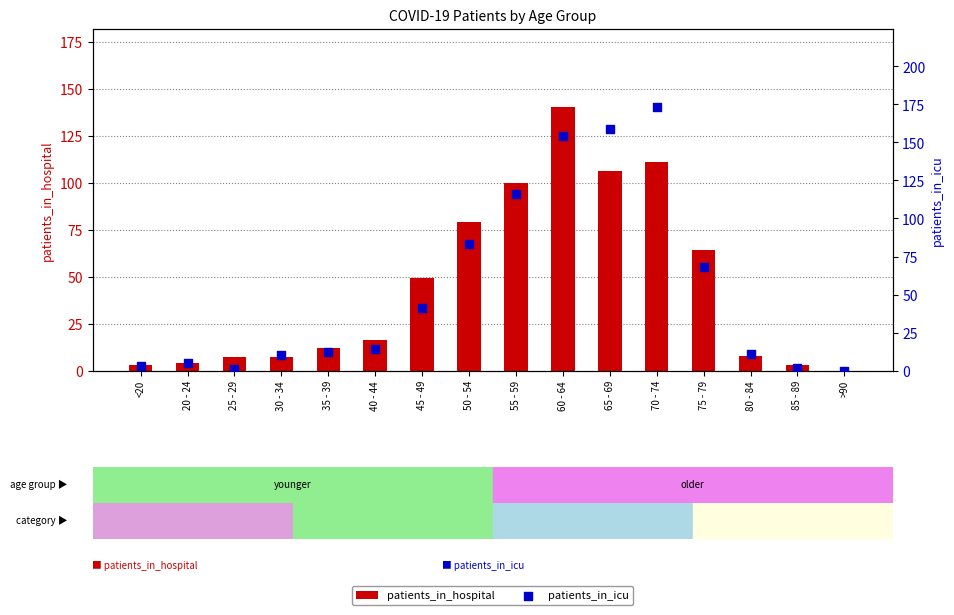

Which series contains the highest Y value?

patients_in_icu